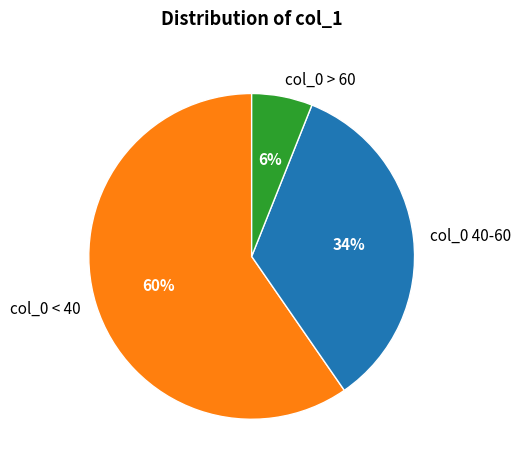

What is the smallest slice in the pie chart?

col_0 > 60